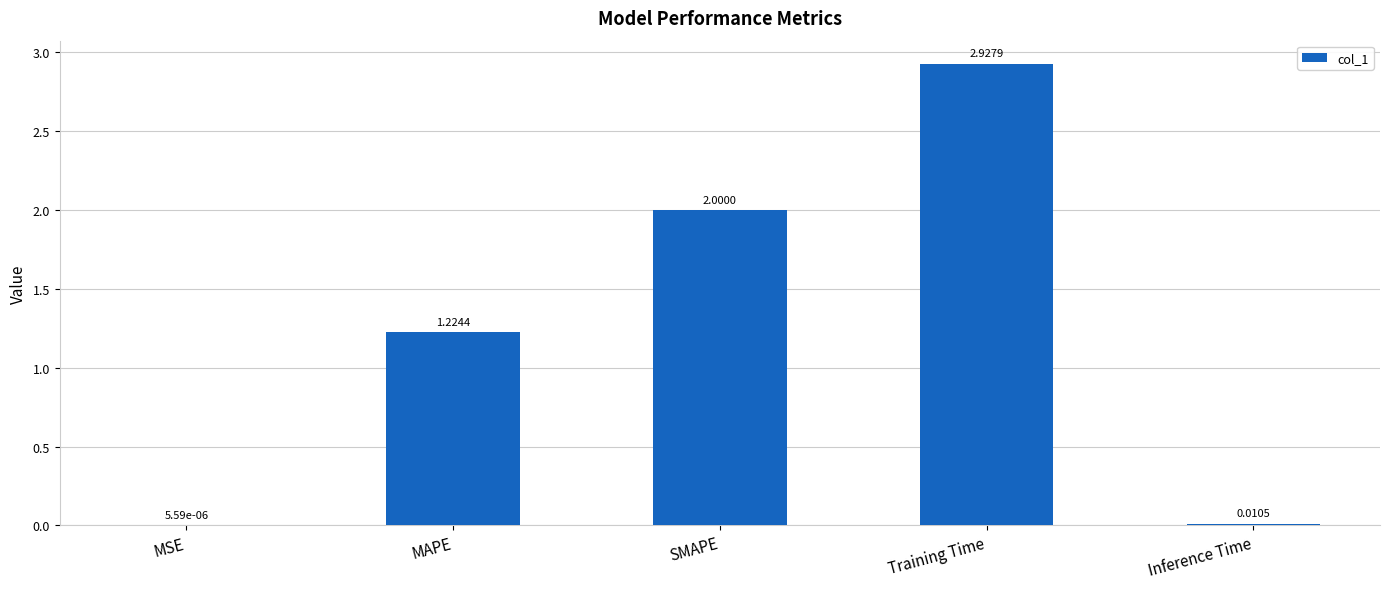

What is the change in value from MSE to MAPE?

+1.2